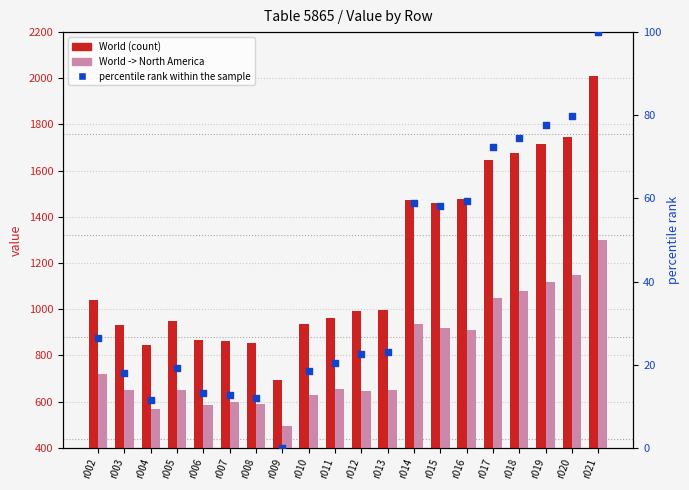

What is the total value across all series at r020?

2976.9